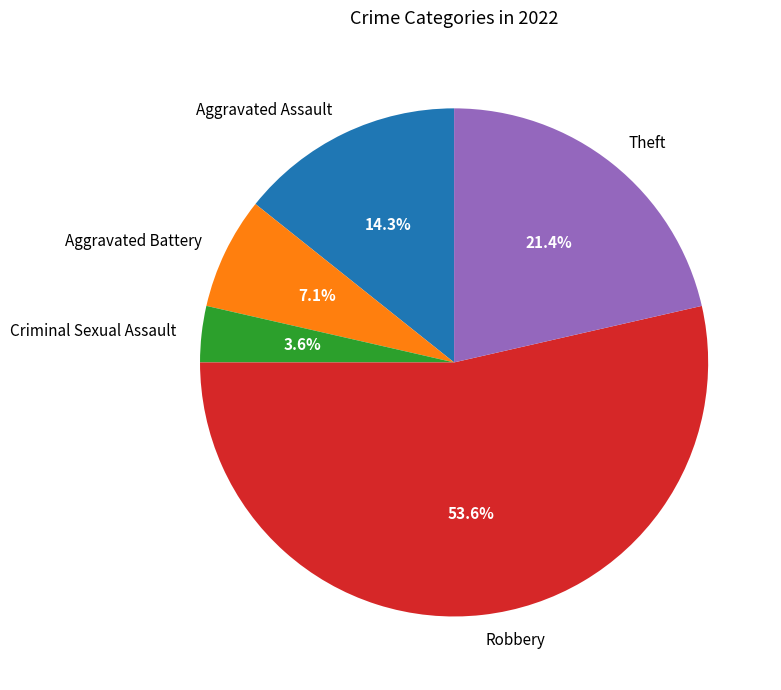

To the nearest percent, what is the difference between the Robbery and Theft slice percentages?

32%